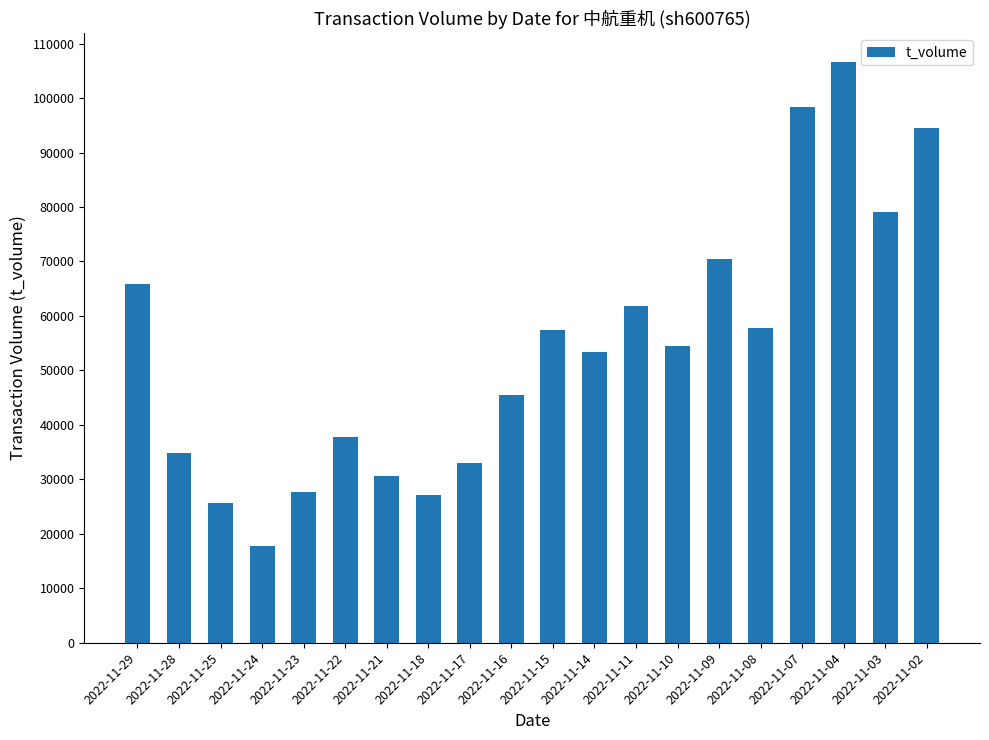

The chart shows a value of 54422 at 2022-11-10. True or false?

True